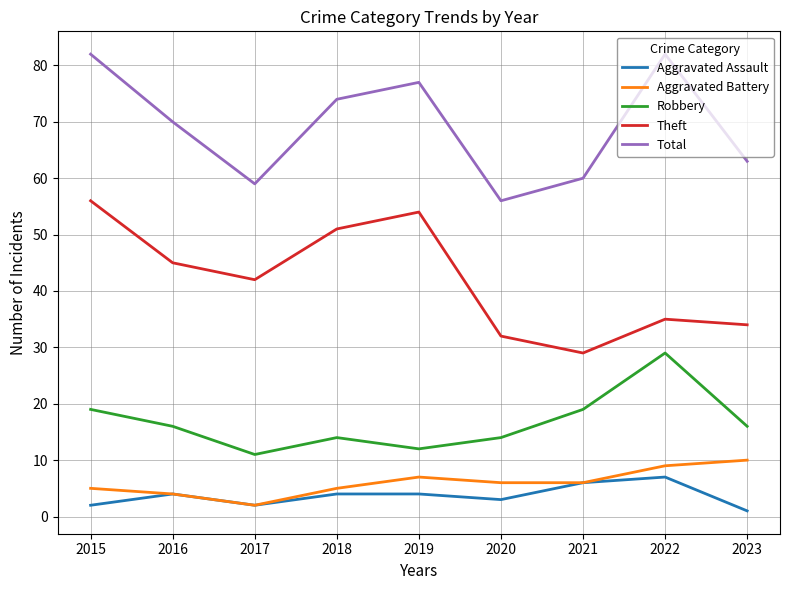

What is the lowest value of the Theft series?

29